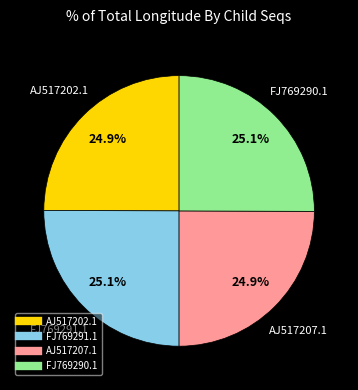

What is the ratio of the value at AJ517202.1 to the value at FJ769290.1?

1.0